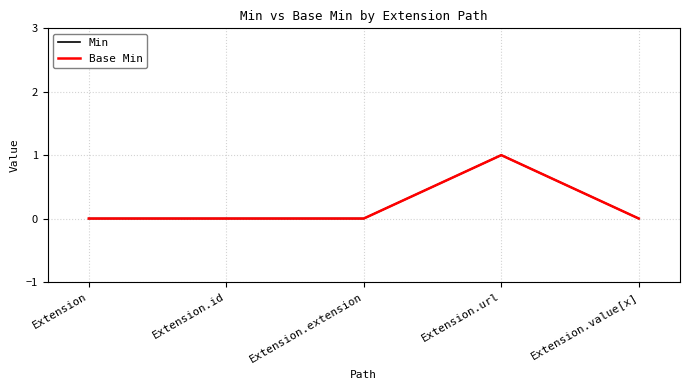

True or false: Base Min and Min cross at least once.

False